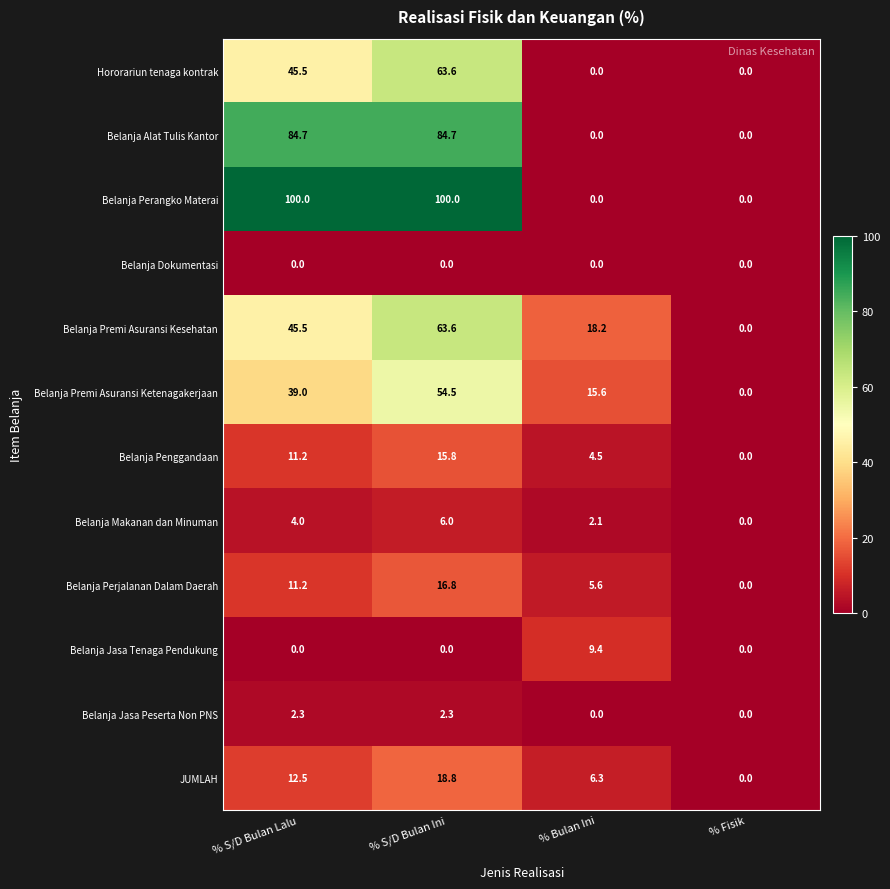

At which label is JUMLAH closest to 9?

% Bulan Ini